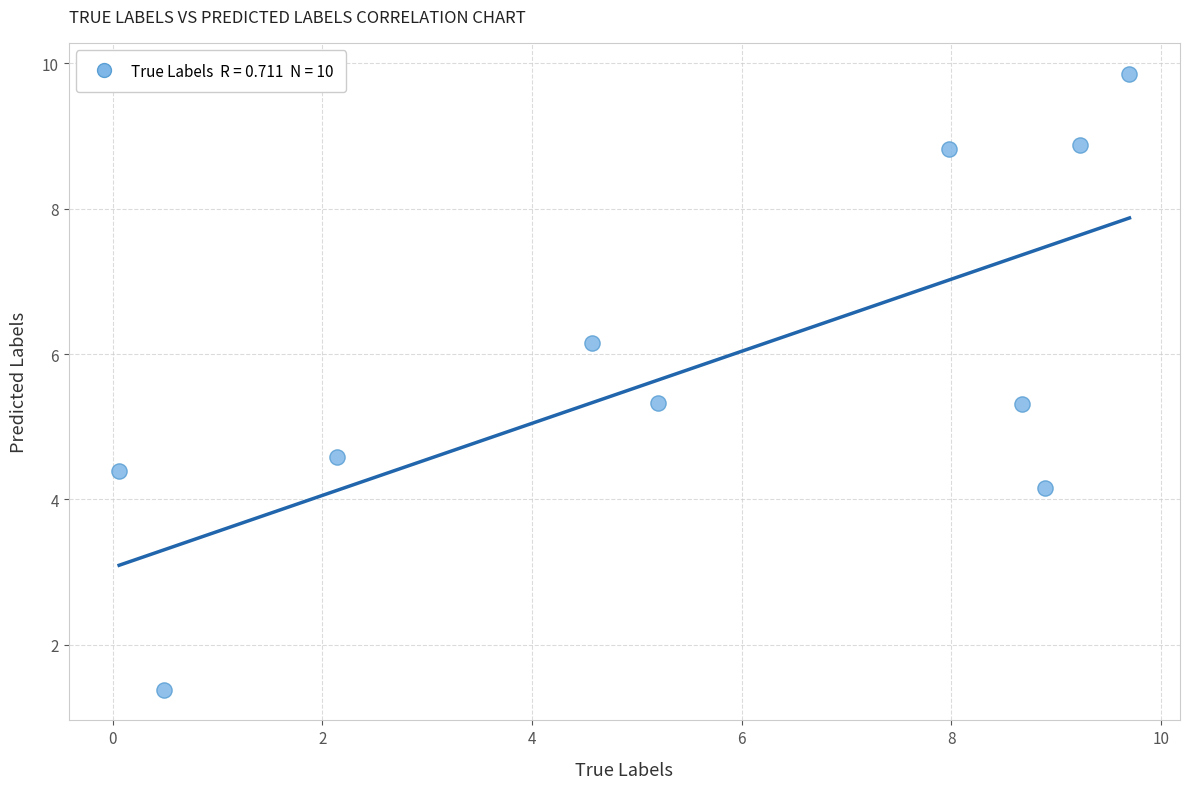

What is the range of X values (max minus min)?

9.6